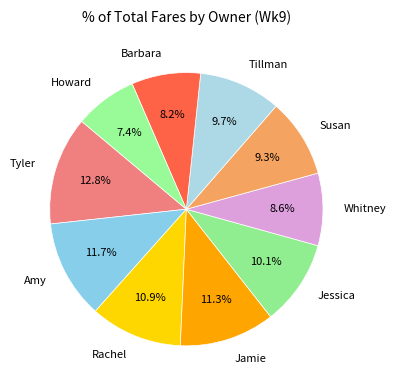

To the nearest percent, what percentage of the pie is Amy?

12%